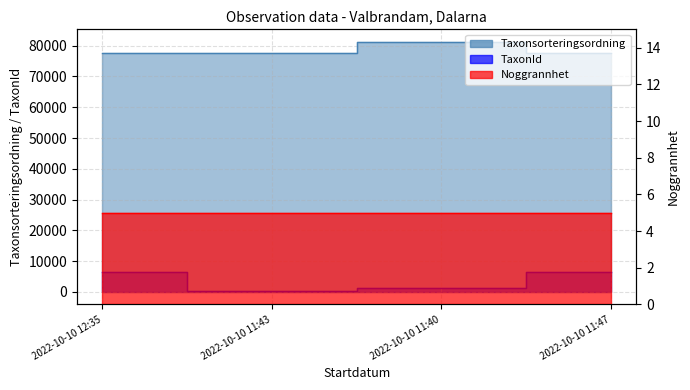

True or false: Taxonsorteringsordning and TaxonId intersect in this chart.

False